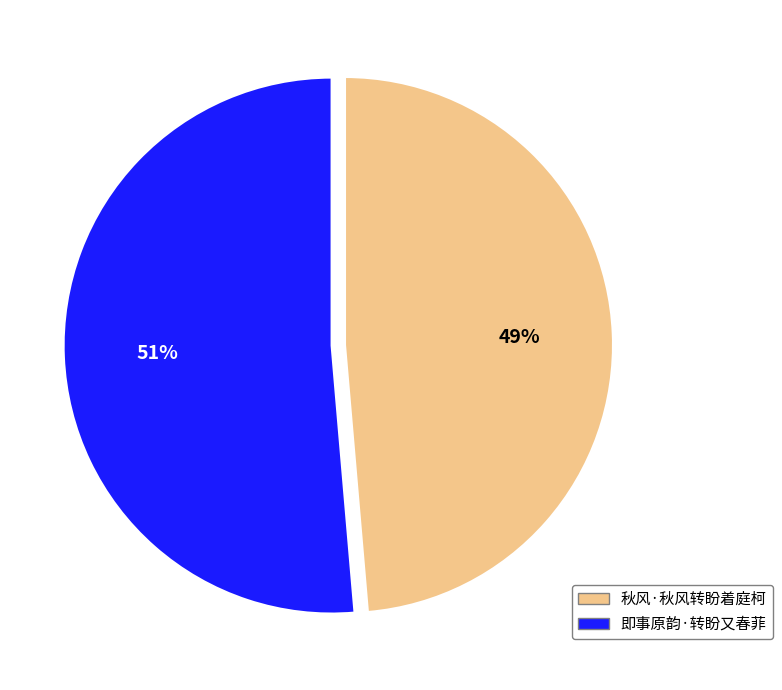

Count the number of slices in the pie.

2